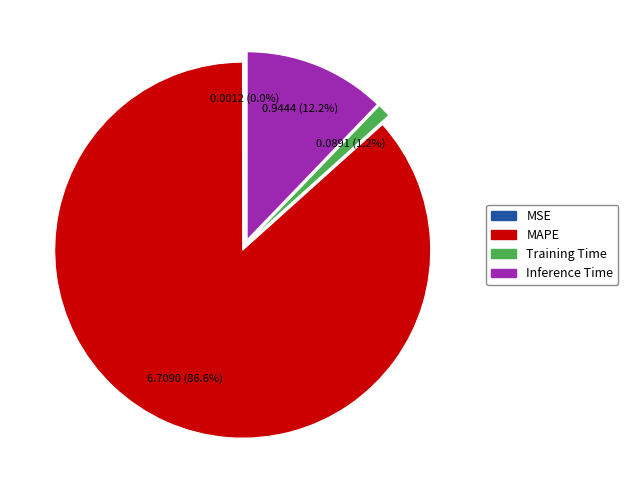

Between MAPE and Inference Time, which is larger?

MAPE